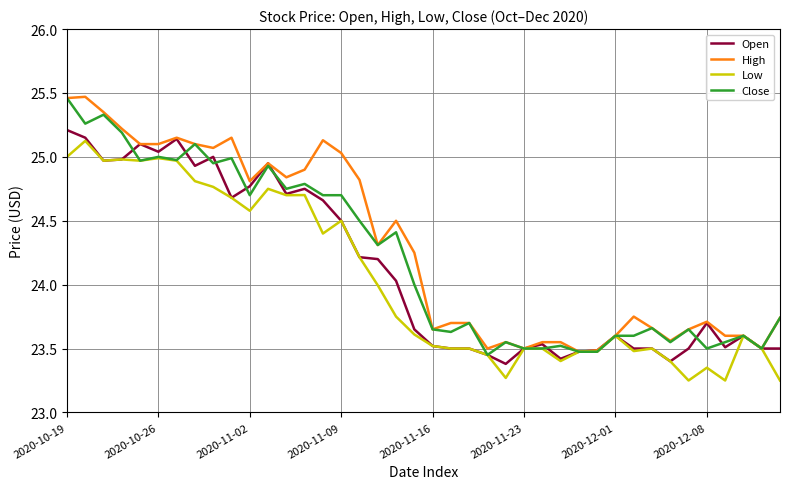

True or false: High has more than 0 interior local peaks.

True